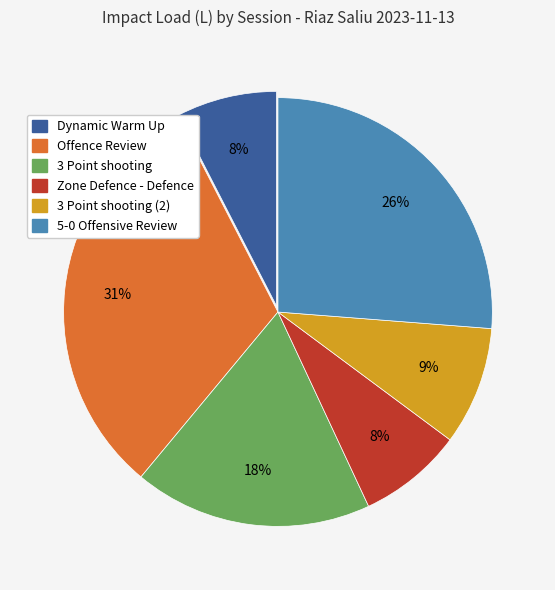

Is it true that Offence Review is 31% of the pie?

True